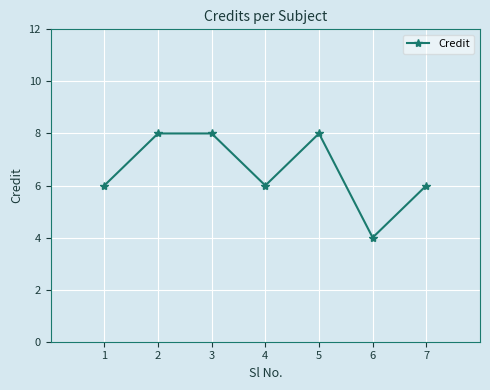

Count the values in the range 6 to 8.

6